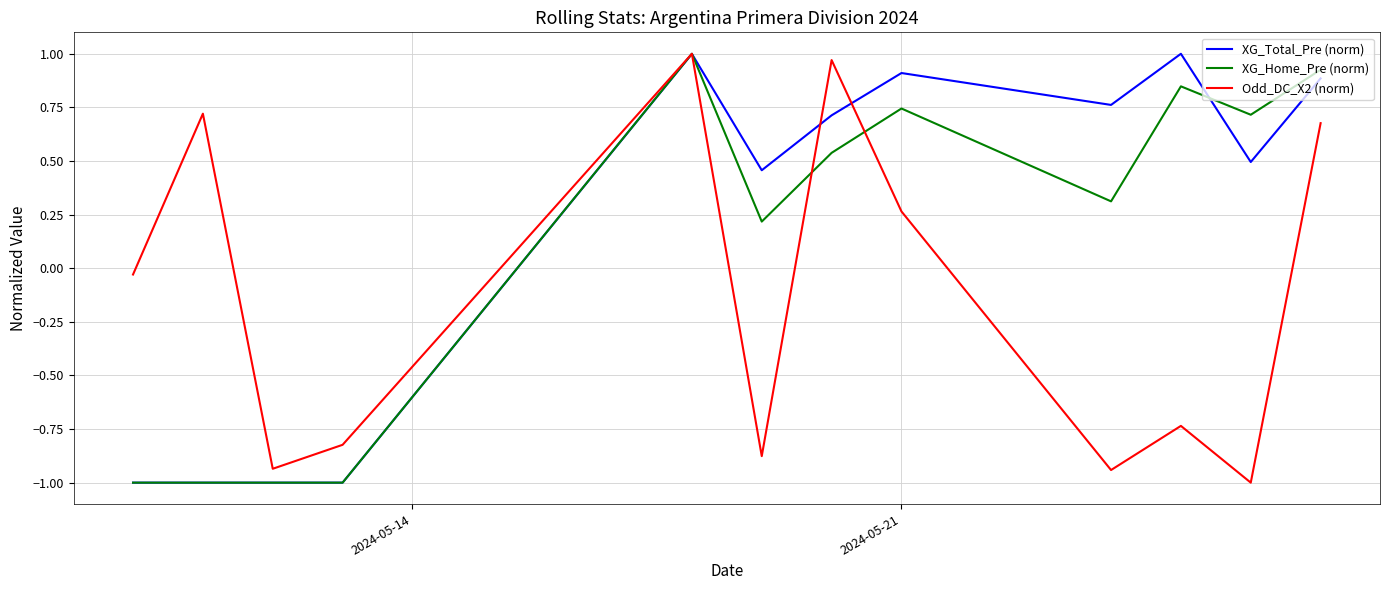

True or false: XG_Total_Pre (norm) and Odd_DC_X2 (norm) intersect in this chart.

True